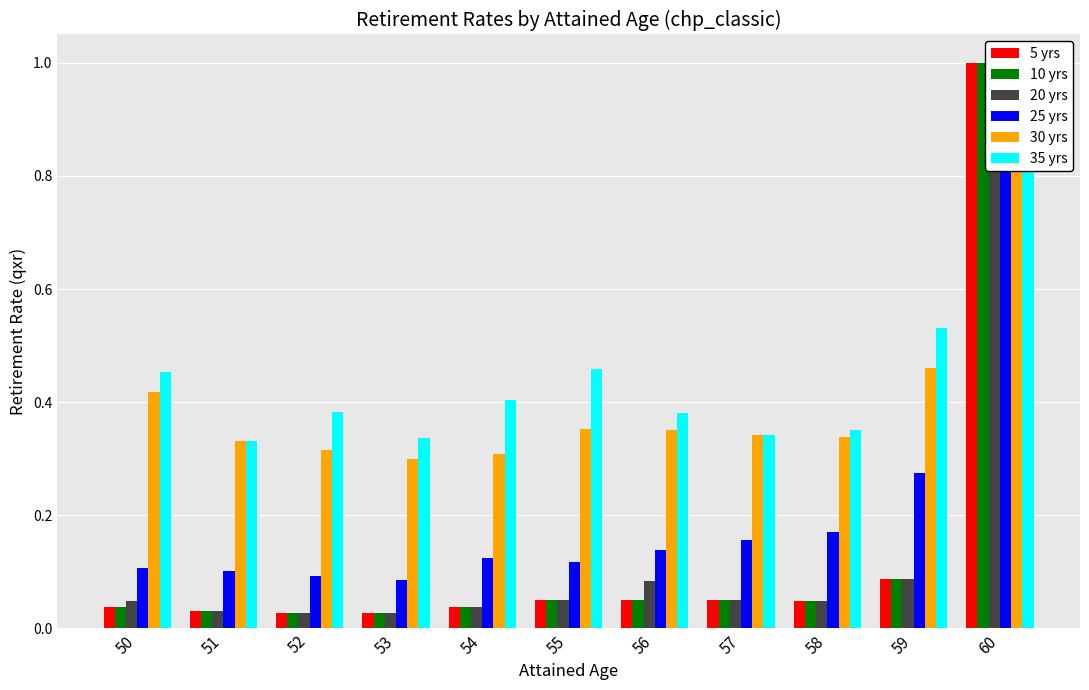

At which category does the chart reach its minimum across all series?

52